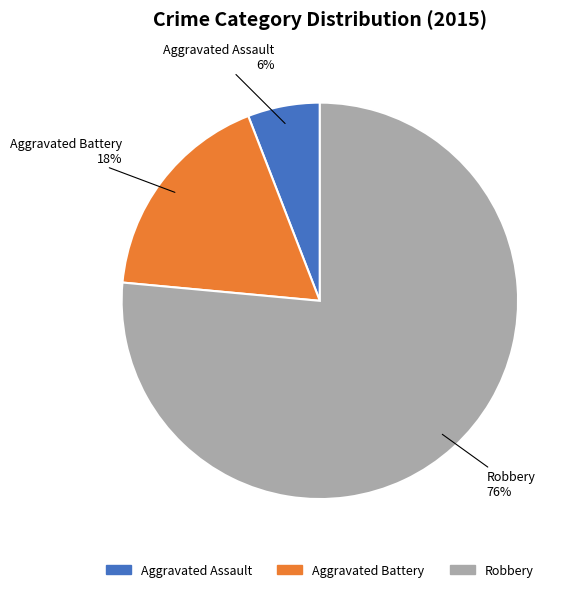

Is there any slice that represents more than half of the pie?

Yes